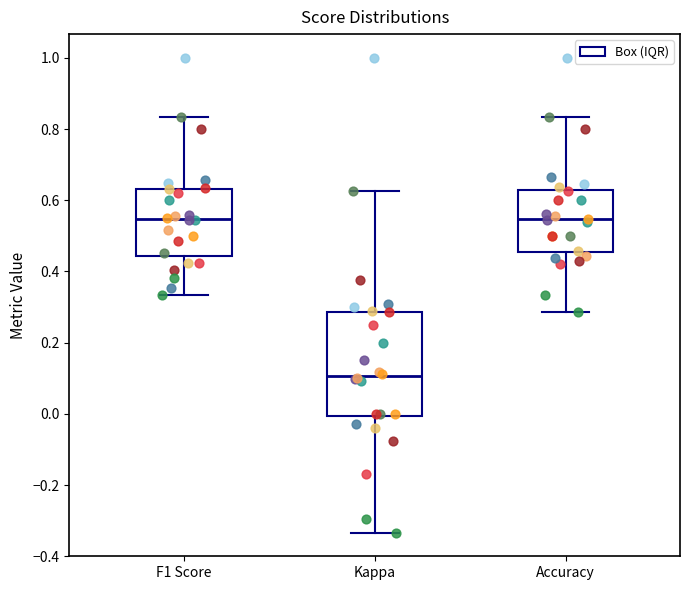

Reading left to right, transcribe this box plot: for each box, give where its median line is, the range the box spans, and where its two whiskers end, as read against the y-axis. The values are not printed on the chart, so give them approximately, as read against the axis.

F1 Score: median 0.54, box 0.44 to 0.64, whiskers 0.34 to 0.84
Kappa: median 0.10, box 0.00 to 0.28, whiskers -0.34 to 0.62
Accuracy: median 0.54, box 0.46 to 0.62, whiskers 0.28 to 0.84